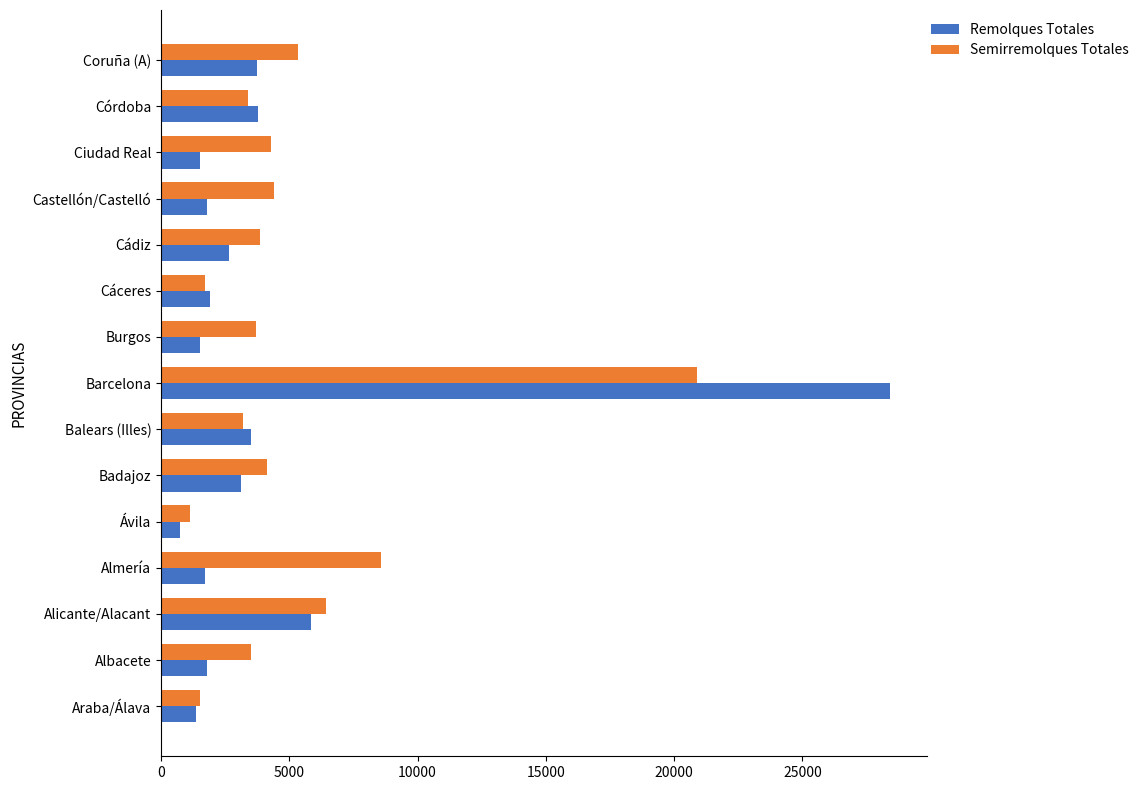

Which category has the lowest value in the Semirremolques Totales series?

Ávila